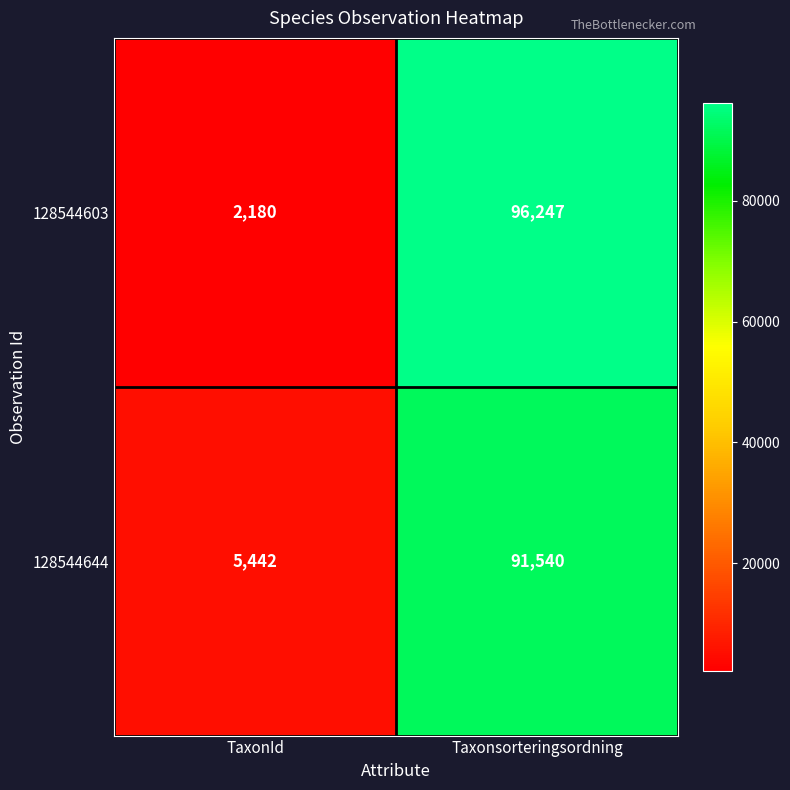

Which category has the highest value across all series?

Taxonsorteringsordning